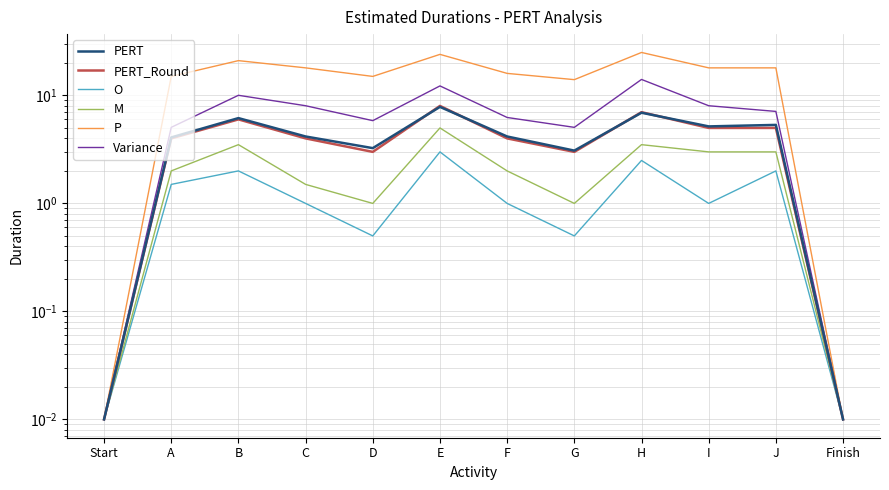

In P, how many points are higher than both neighbors (excluding endpoints)?

3